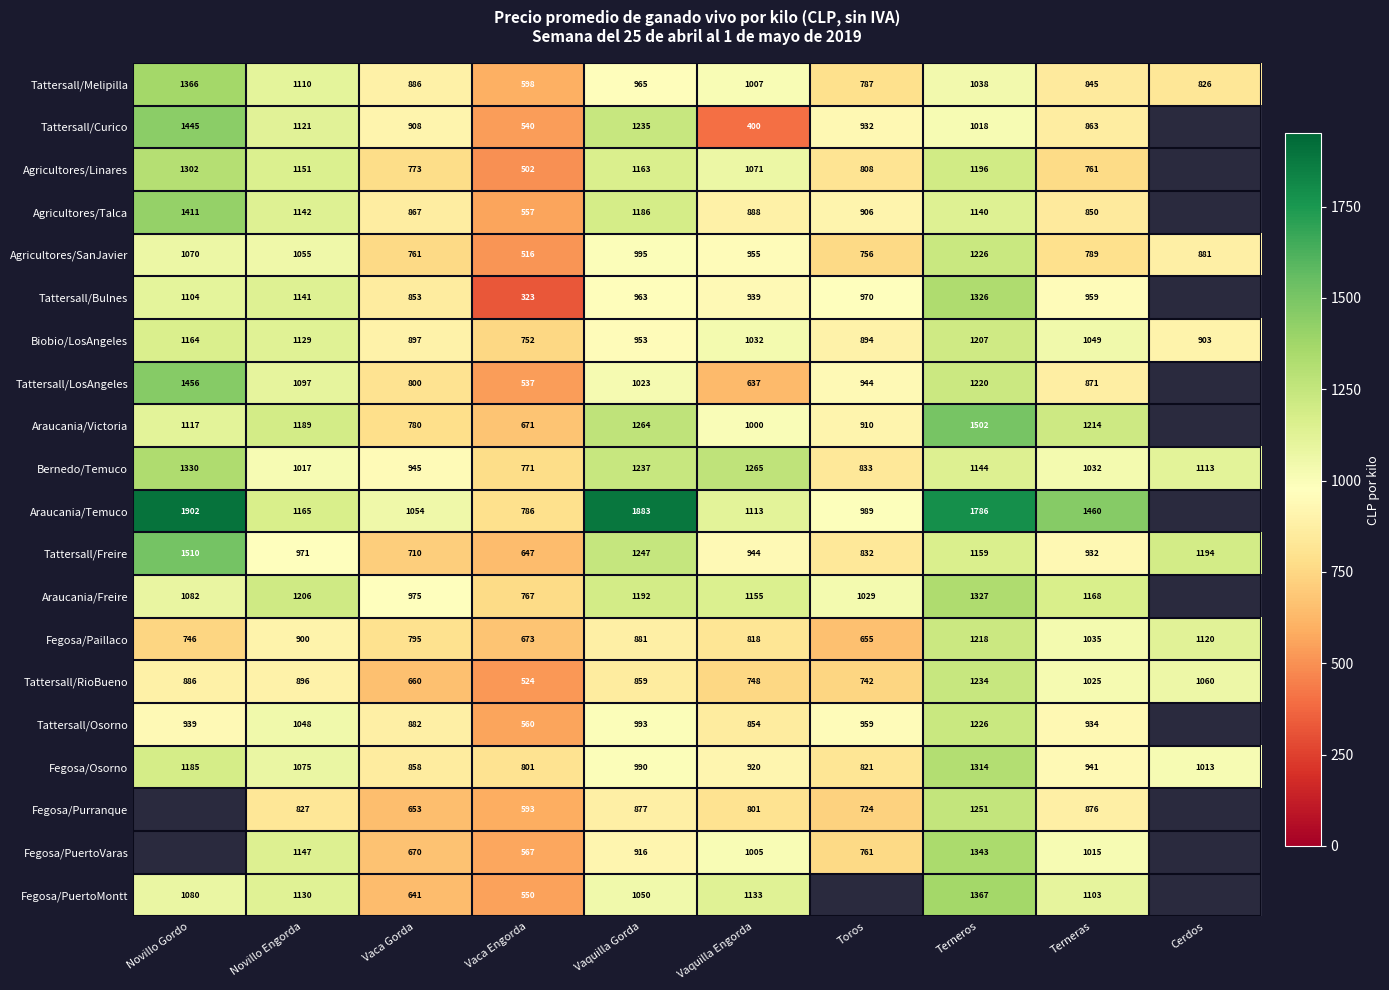

What is the difference between the Fegosa/Osorno values at Terneros and Toros?

493.0